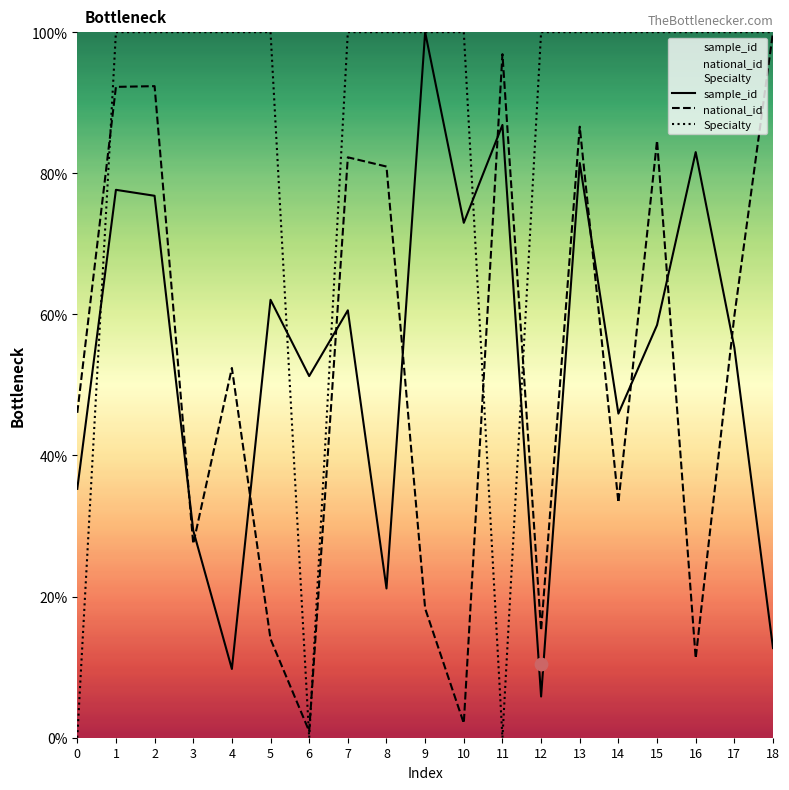

Is the value of Specialty at 5 greater than the value of national_id at 7?

Yes